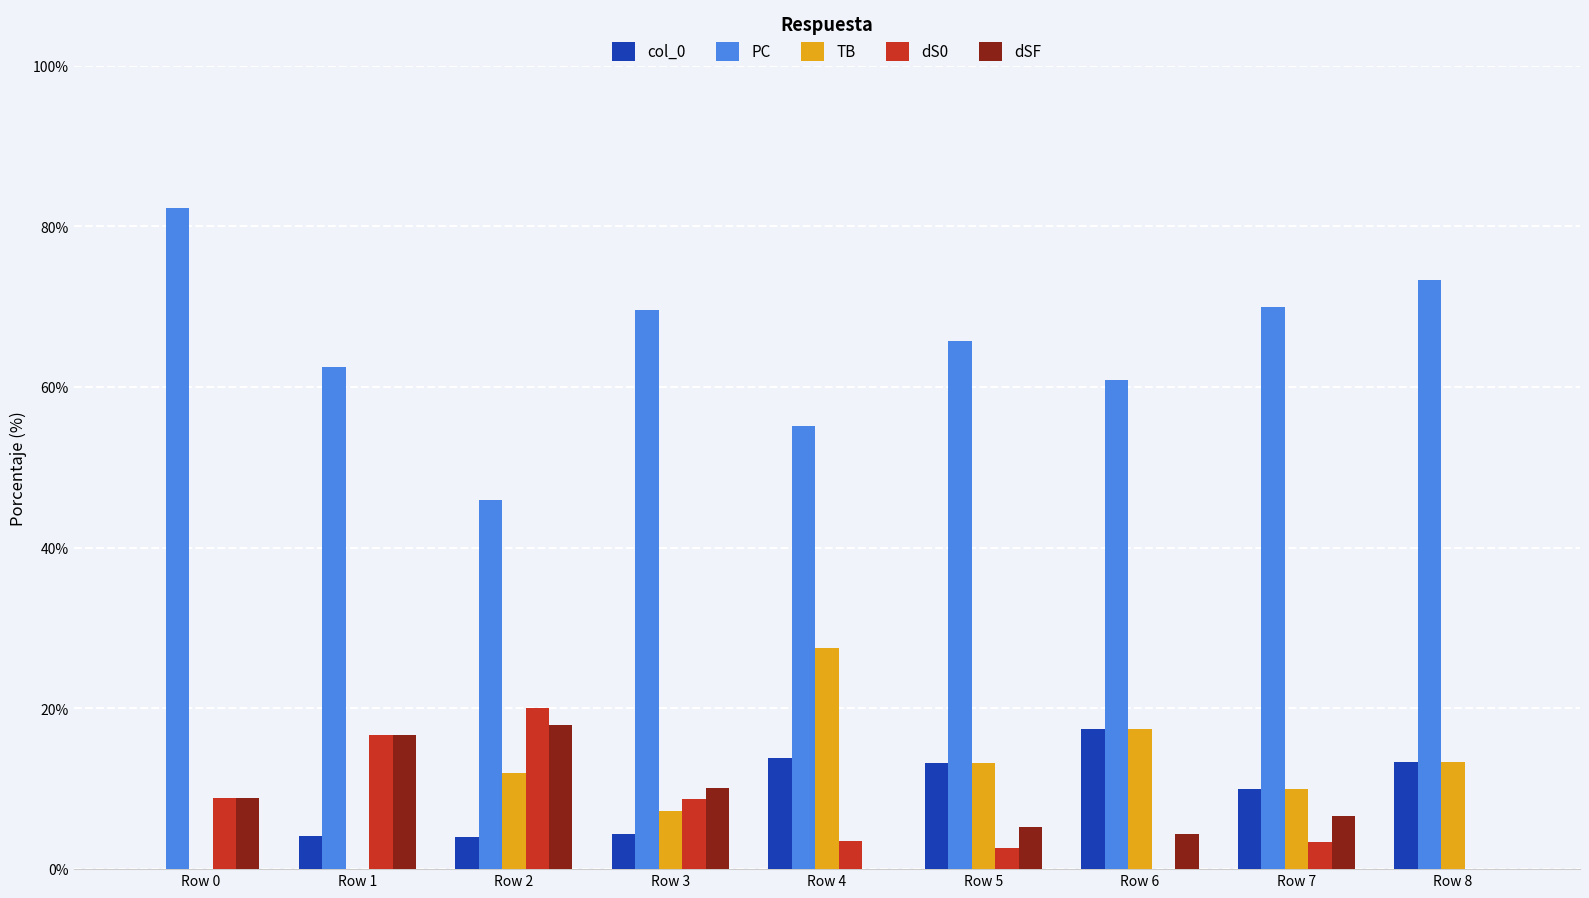

How many categories are shown in the chart?

9